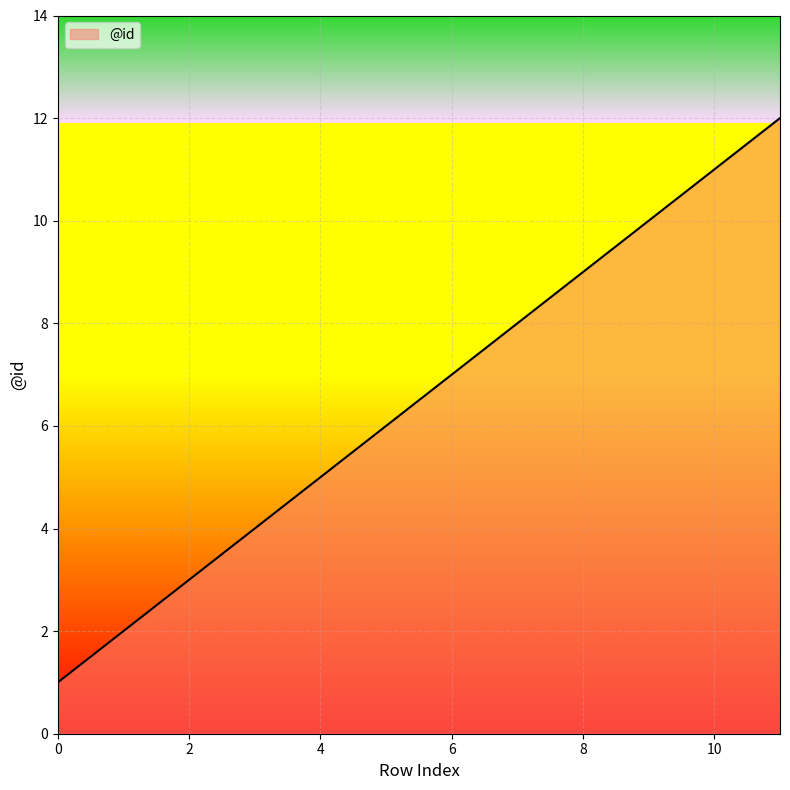

What is the greatest value displayed?

12